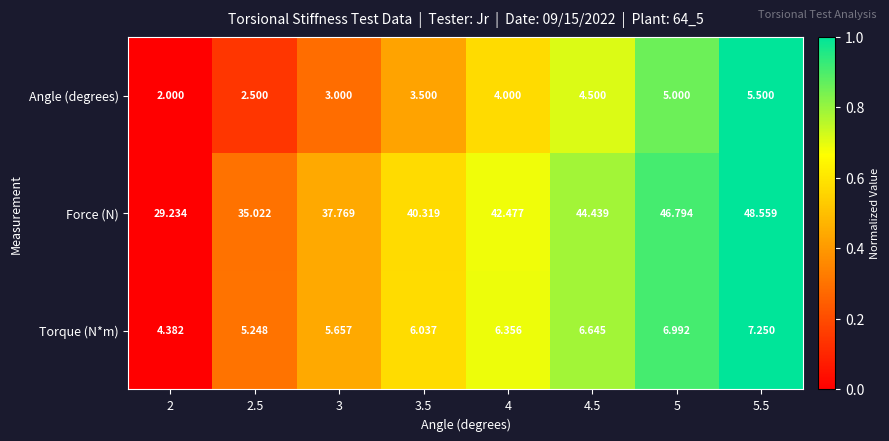

Which series has the largest total across all categories?

Force (N)